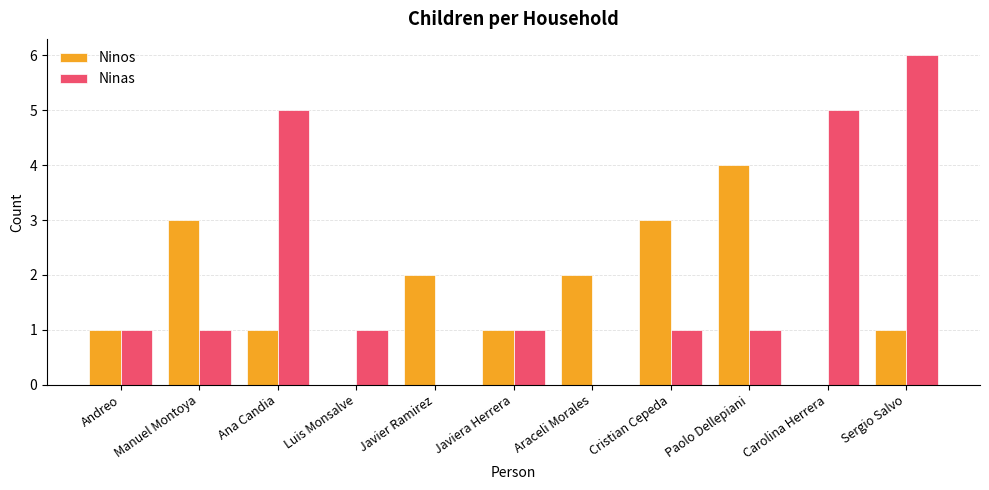

Reading left to right, what are all the values shown in this chart?

Ninos: Andreo=1	Manuel Montoya=3	Ana Candia=1	Luis Monsalve=0	Javier Ramirez=2	Javiera Herrera=1	Araceli Morales=2	Cristian Cepeda=3	Paolo Dellepiani=4	Carolina Herrera=0	Sergio Salvo=1
Ninas: Andreo=1	Manuel Montoya=1	Ana Candia=5	Luis Monsalve=1	Javier Ramirez=0	Javiera Herrera=1	Araceli Morales=0	Cristian Cepeda=1	Paolo Dellepiani=1	Carolina Herrera=5	Sergio Salvo=6